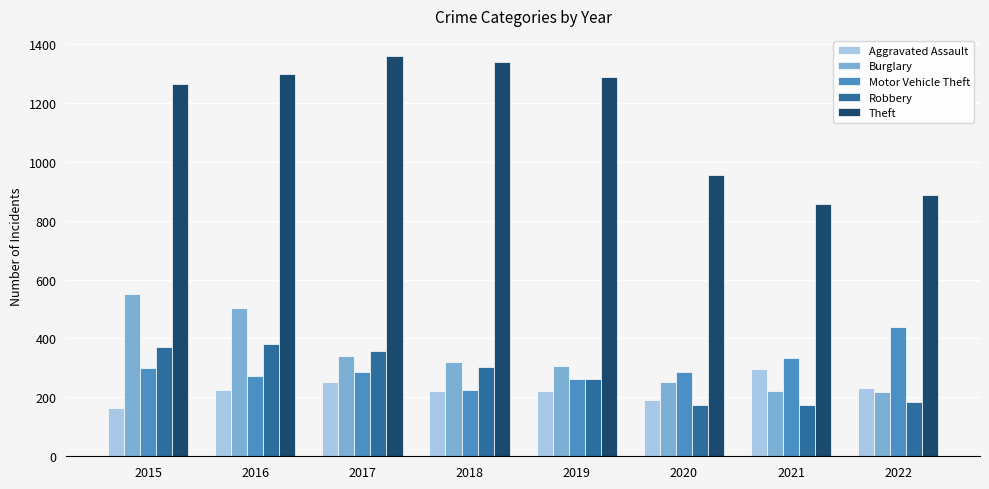

Count the number of categories in the chart.

8